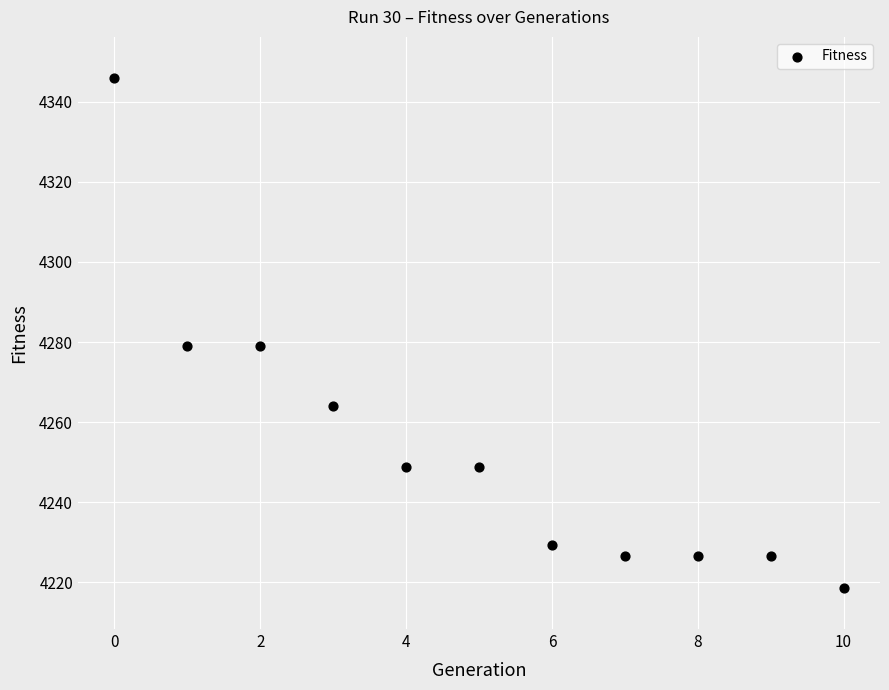

What is the average Y value?

4254.0